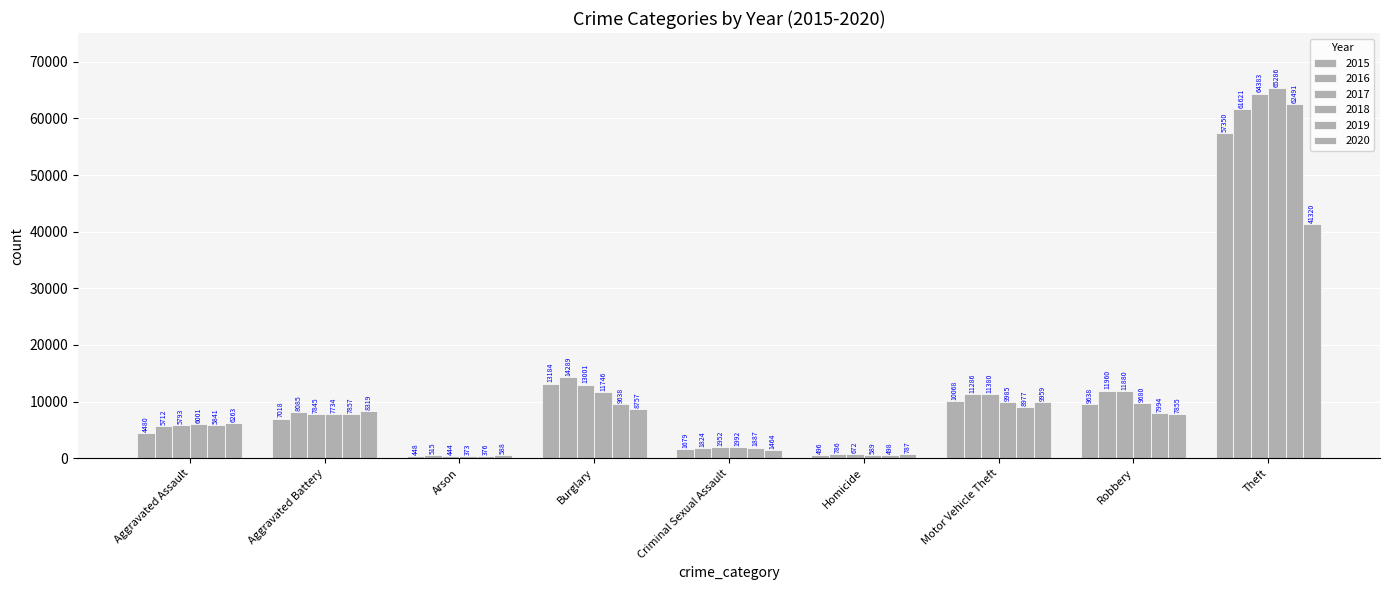

How many values in the 2018 series are below 7734?

4